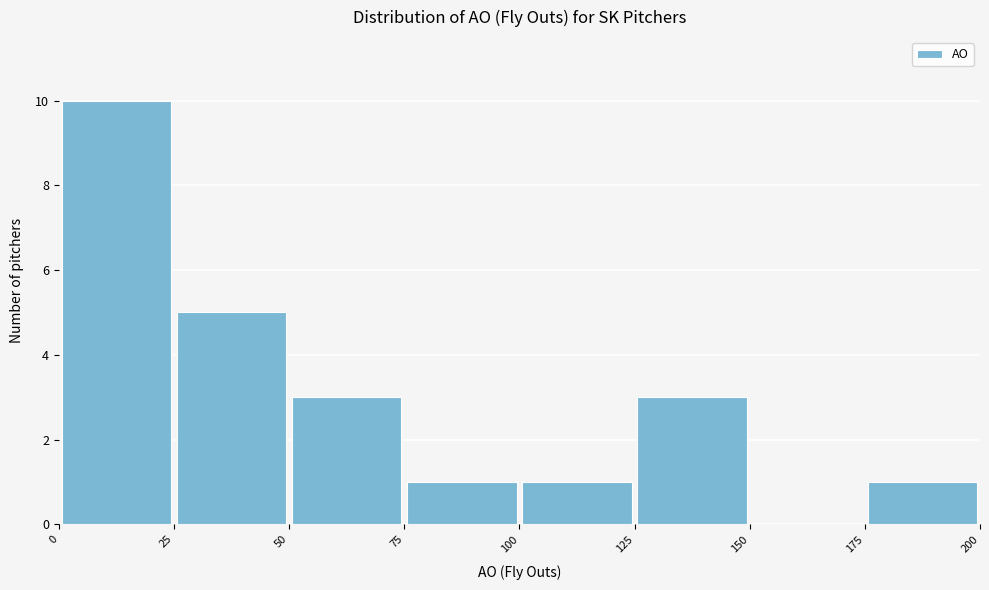

Over which range of the x-axis is the bar tallest?

0 to 25